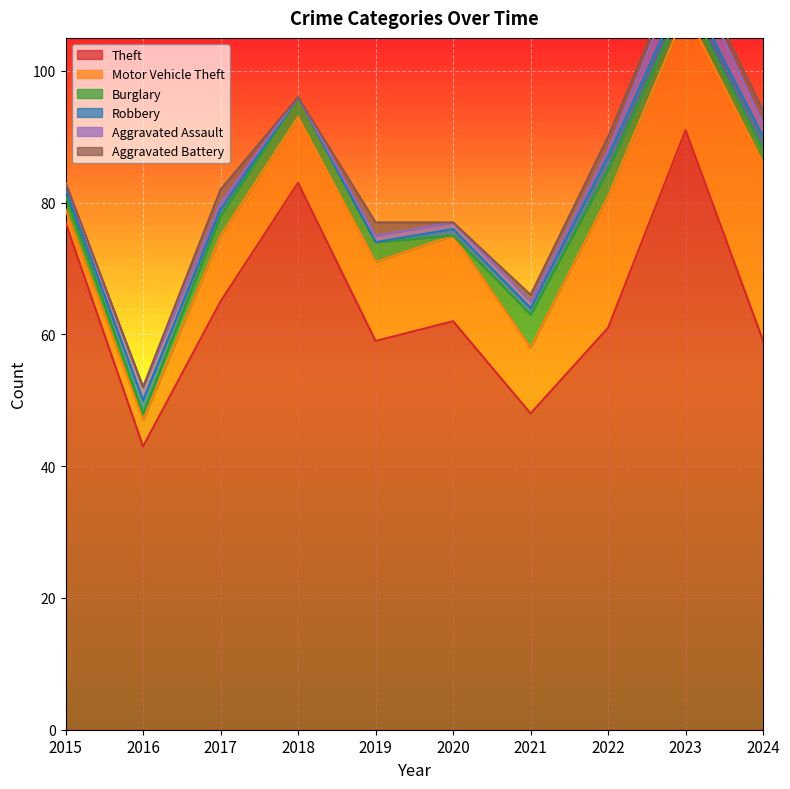

At which label is Theft closest to 67?

2017